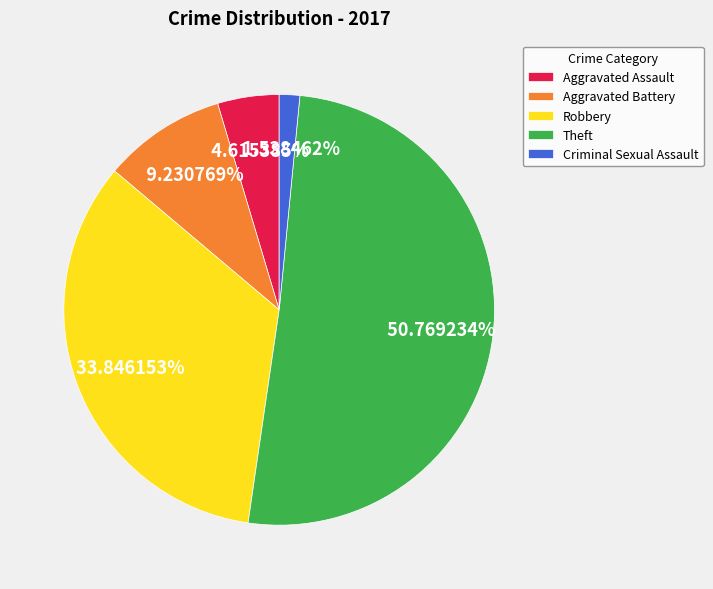

Which slice is the smallest?

Criminal Sexual Assault